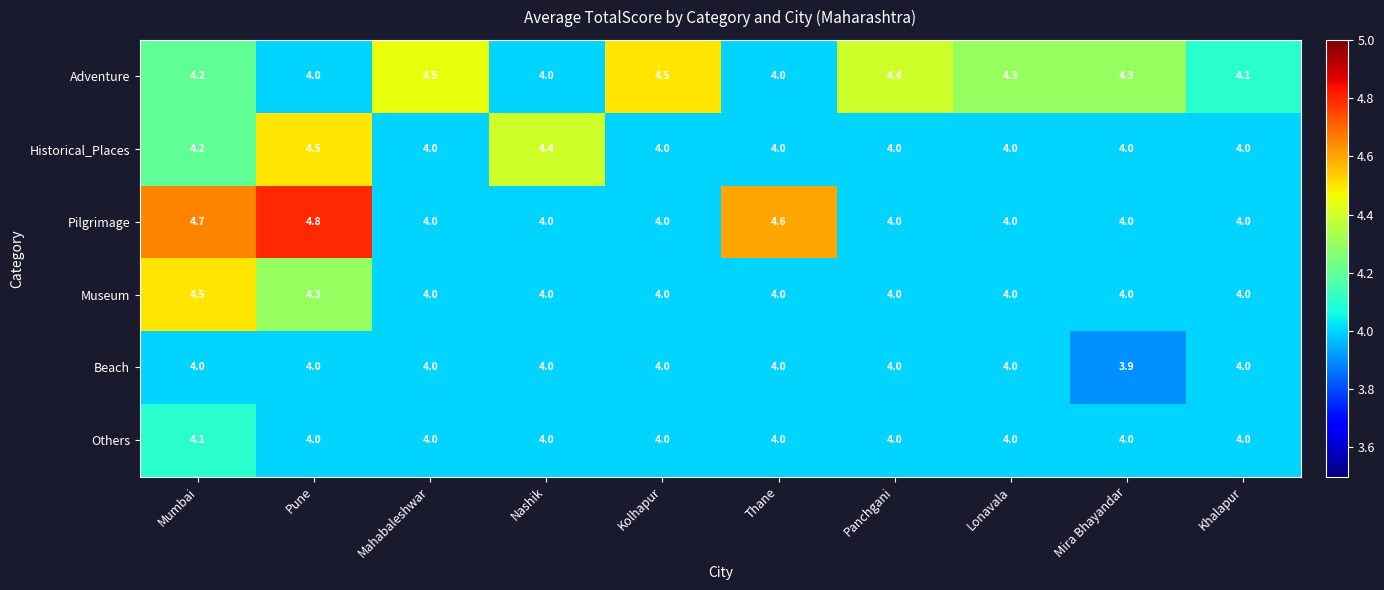

Count the number of data series in this chart.

6